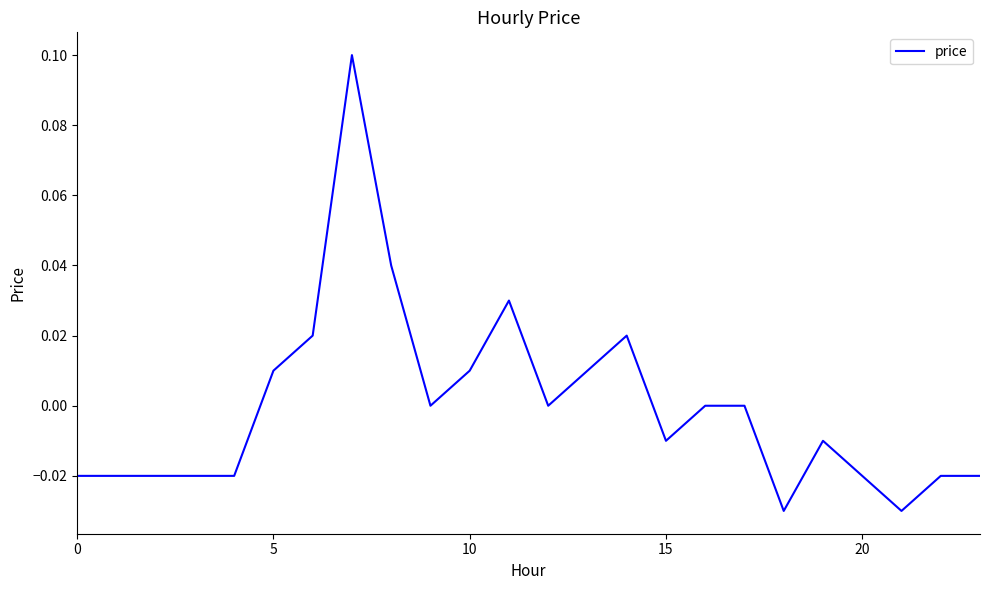

What is the greatest value displayed?

0.1